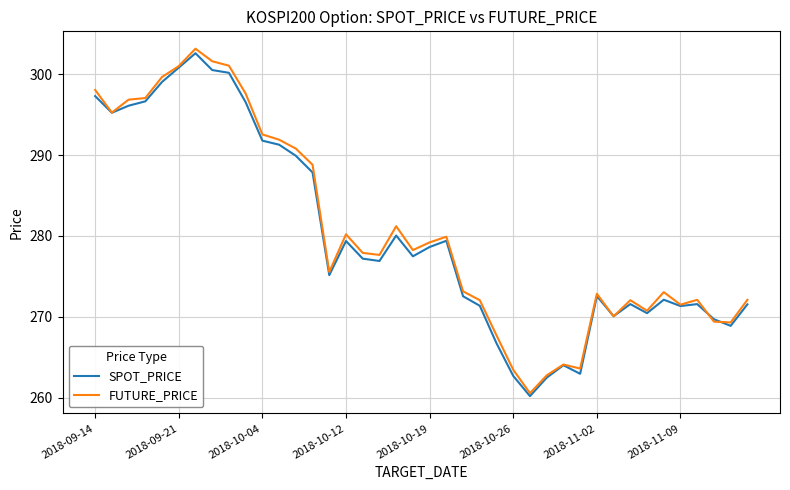

Is this an area chart (filled region under the line)?

No